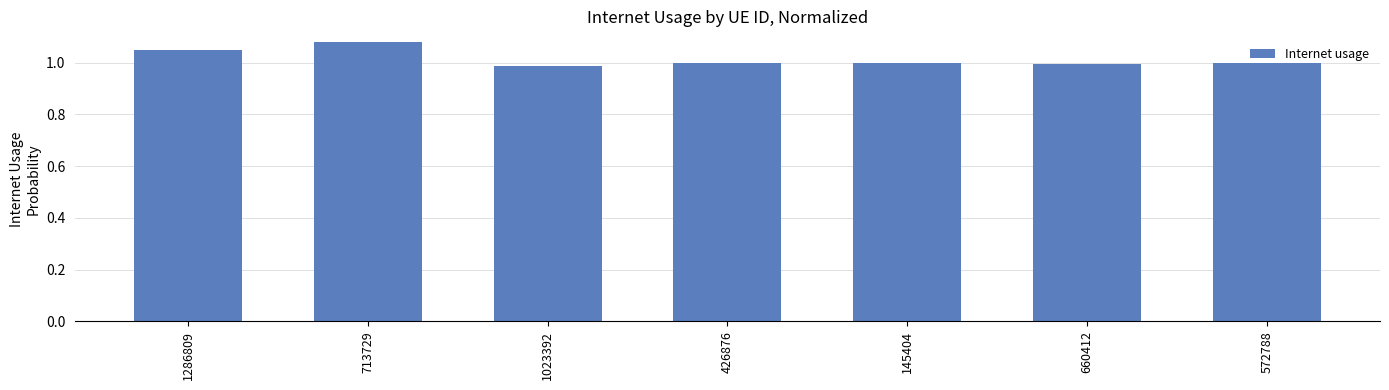

Which category has the highest value across all series?

713729